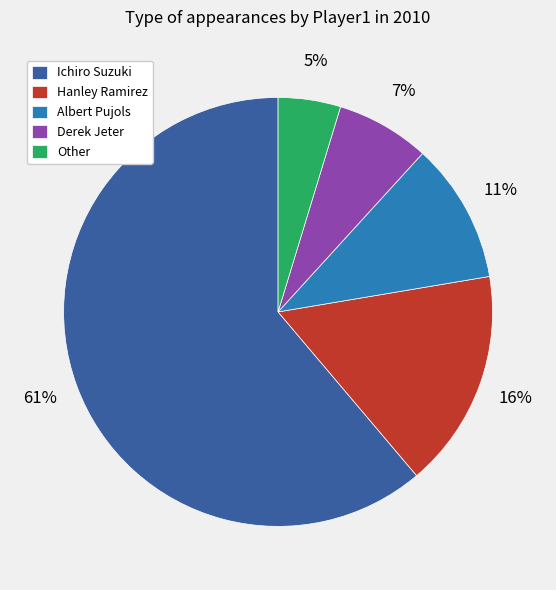

To the nearest percent, what is the difference between the largest and smallest slice percentages?

56%